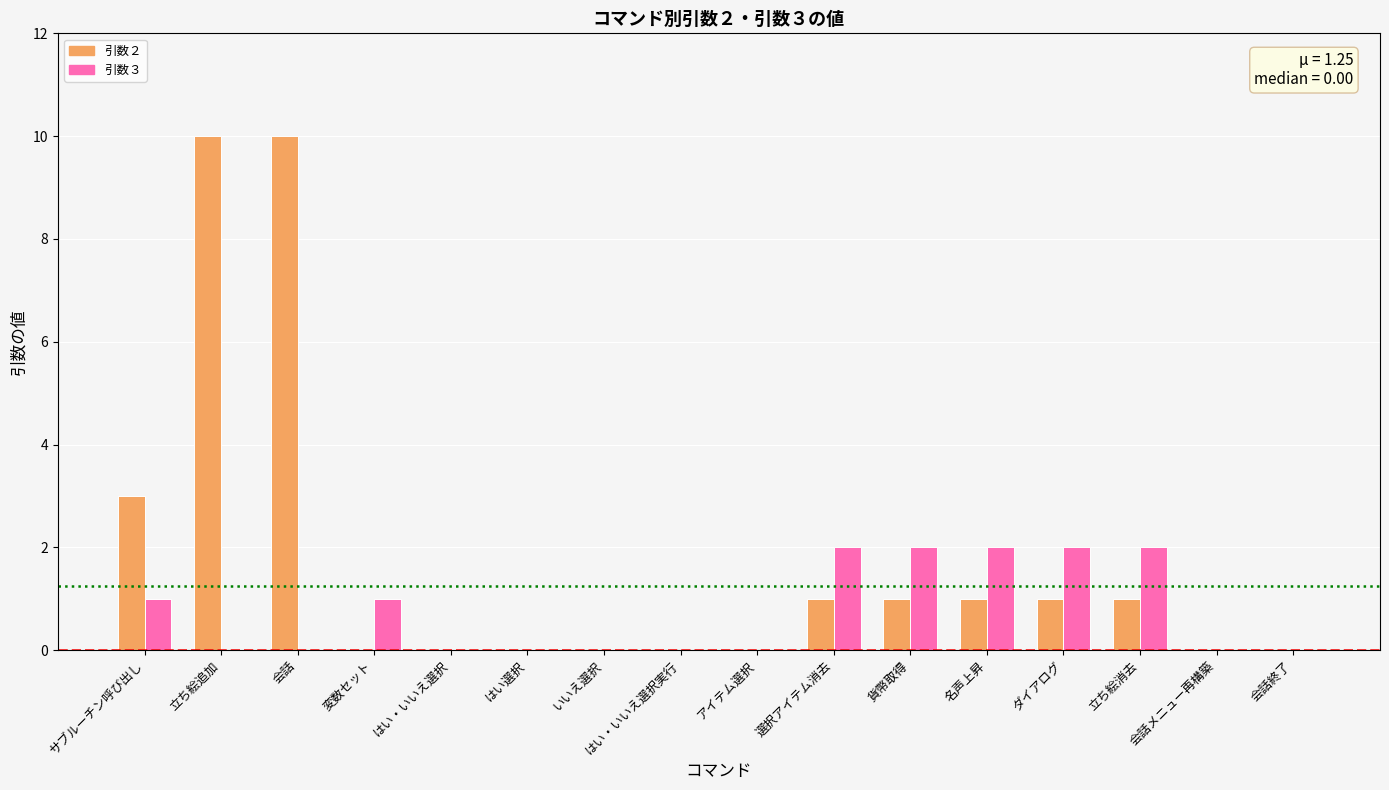

Reading right to left, extract all data points from this chart.

引数２: 会話終了=0	会話メニュー再構築=0	立ち絵消去=1	ダイアログ=1	名声上昇=1	貨幣取得=1	選択アイテム消去=1	アイテム選択=0	はい・いいえ選択実行=0	いいえ選択=0	はい選択=0	はい・いいえ選択=0	変数セット=0	会話=10	立ち絵追加=10	サブルーチン呼び出し=3
引数３: 会話終了=0	会話メニュー再構築=0	立ち絵消去=2	ダイアログ=2	名声上昇=2	貨幣取得=2	選択アイテム消去=2	アイテム選択=0	はい・いいえ選択実行=0	いいえ選択=0	はい選択=0	はい・いいえ選択=0	変数セット=1	会話=0	立ち絵追加=0	サブルーチン呼び出し=1